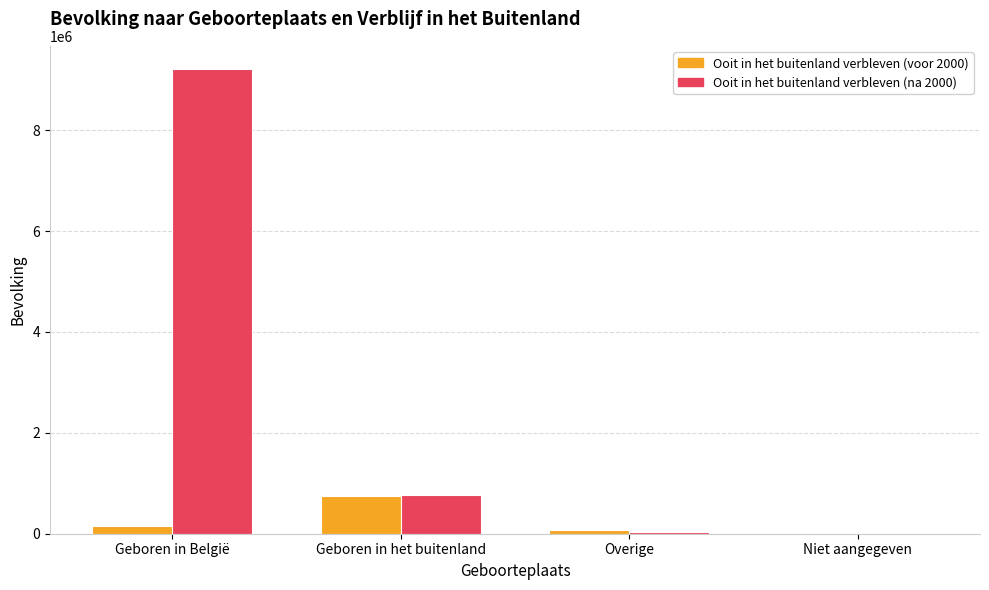

What is the maximum value for Ooit in het buitenland verbleven (voor 2000)?

756236